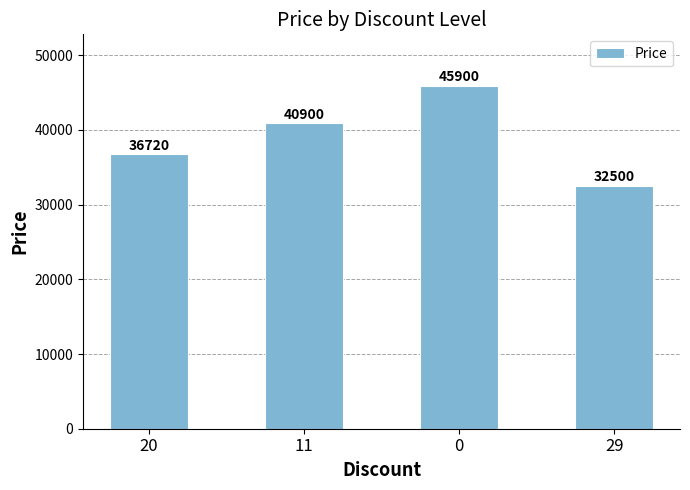

What is the sum of the values at 11 and 20?

77620